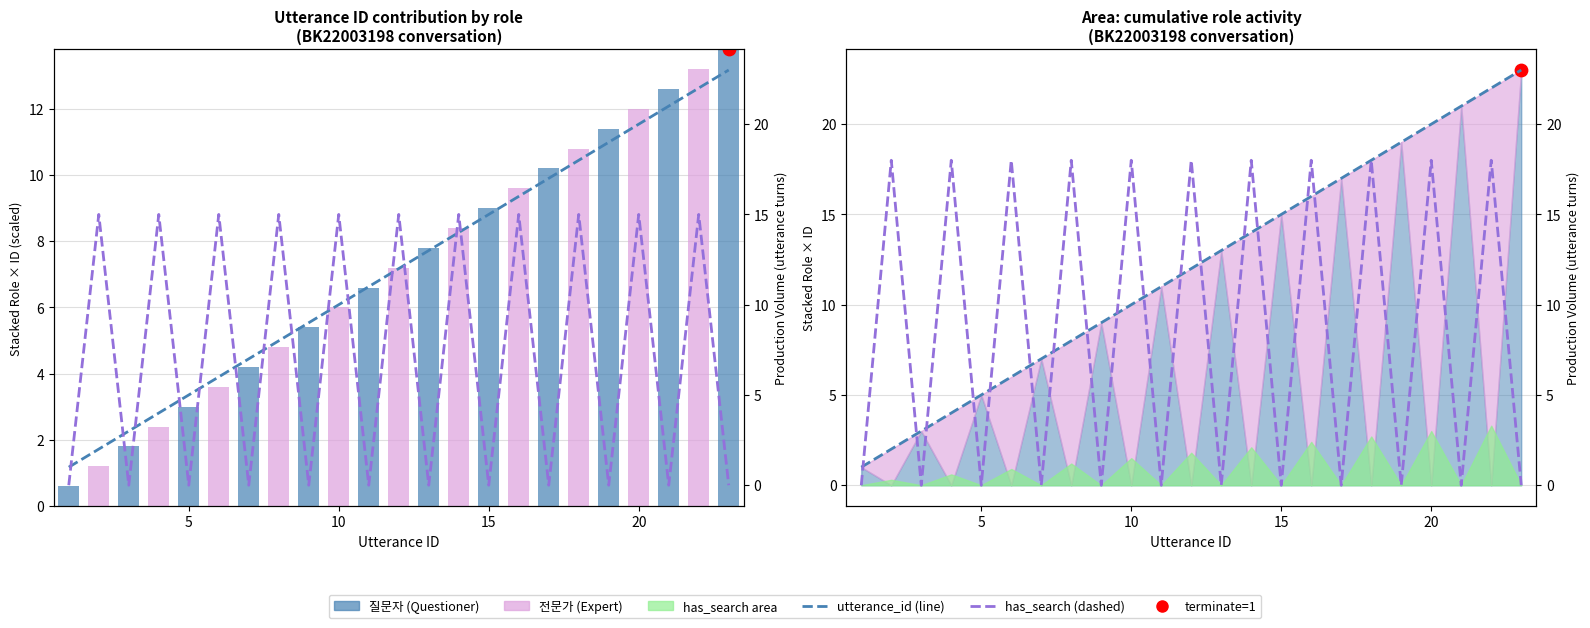

Is the value of utterance_id at 5 greater than the value of has_search (dashed) at 20?

Yes